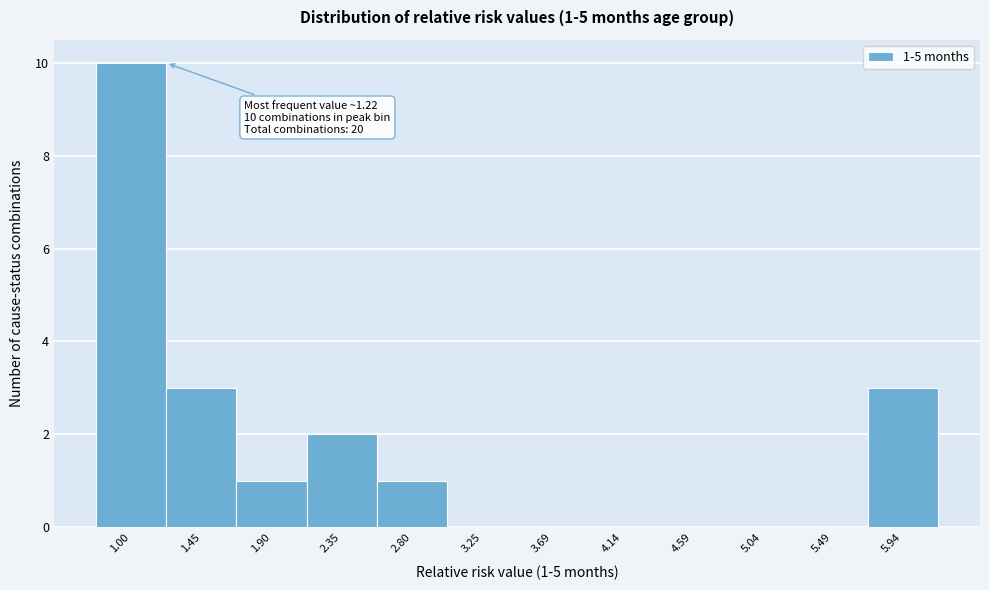

Reading right to left, list all the values displayed in this chart.

5.94=3	5.49=0	5.04=0	4.59=0	4.14=0	3.69=0	3.25=0	2.80=1	2.35=2	1.90=1	1.45=3	1.00=10